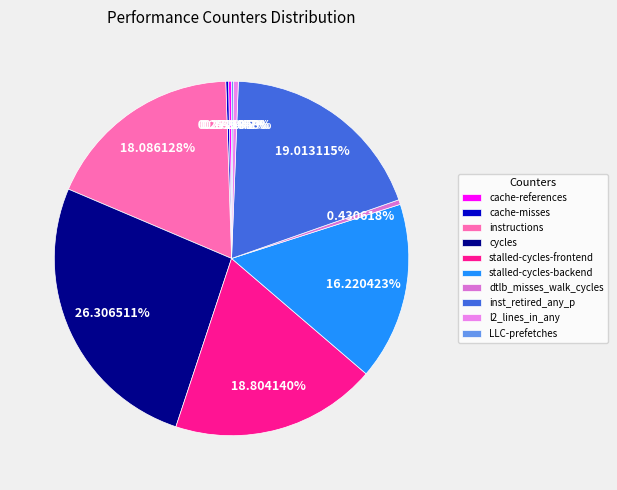

Between instructions and stalled-cycles-frontend, which is larger?

stalled-cycles-frontend